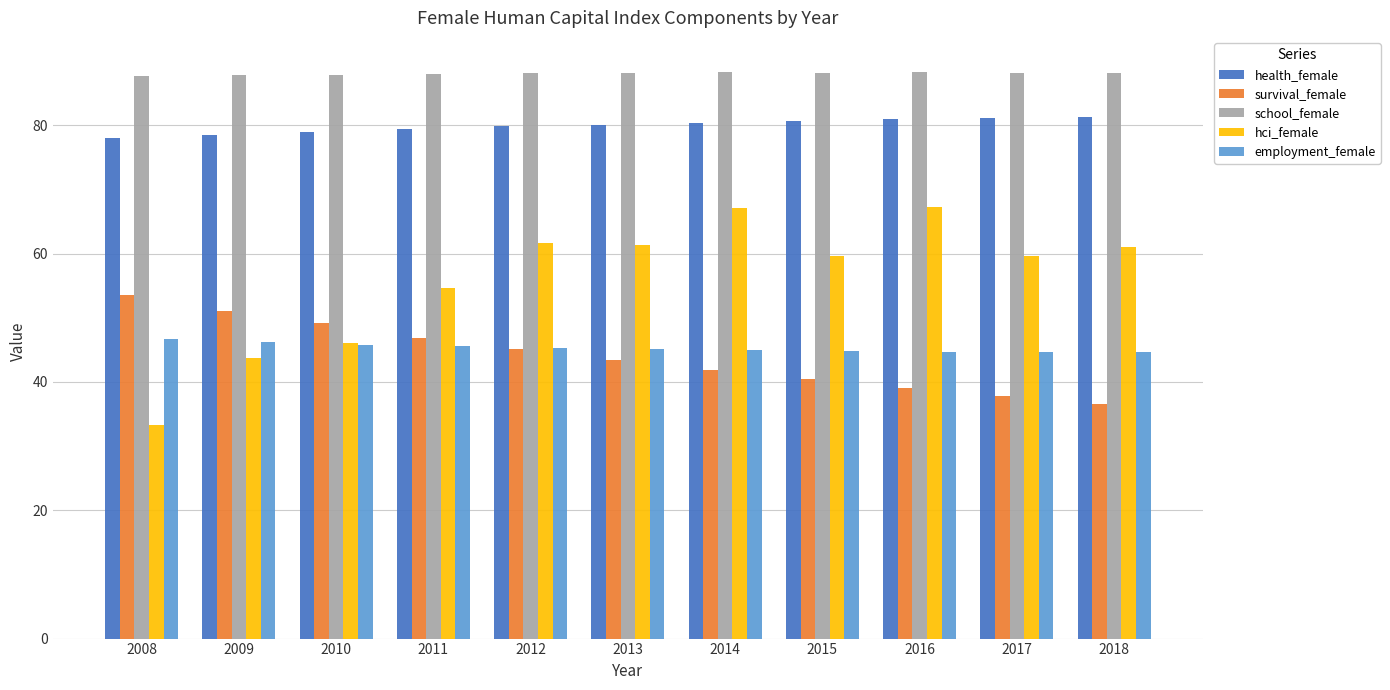

Rank the series by their maximum value, from highest to lowest.

school_female, health_female, hci_female, survival_female, employment_female